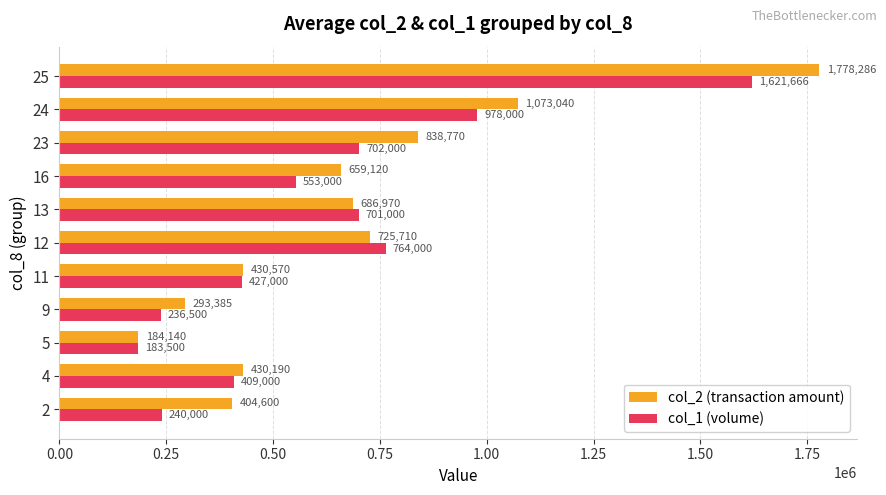

What is the minimum value for col_2 (transaction amount)?

184140